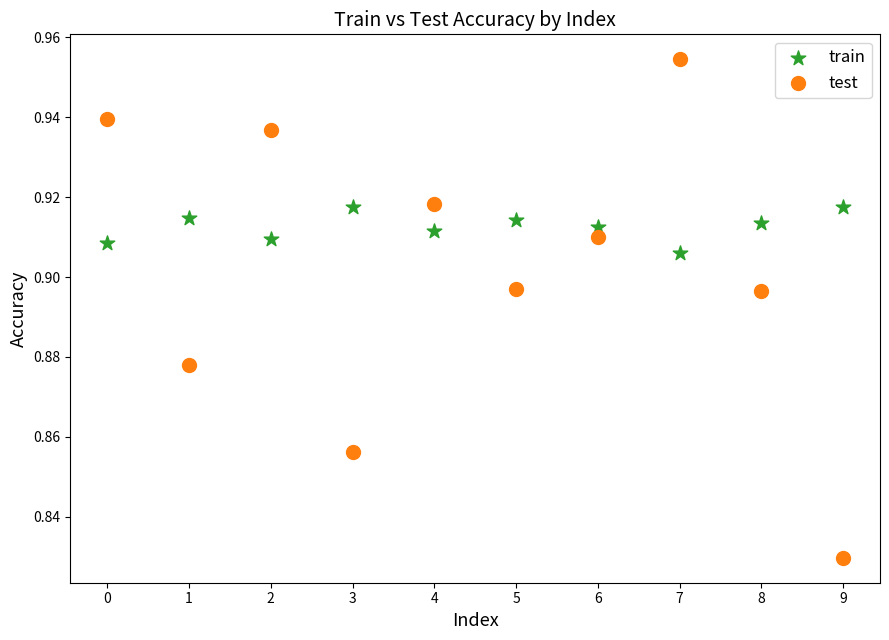

Which series contains the highest Y value?

test